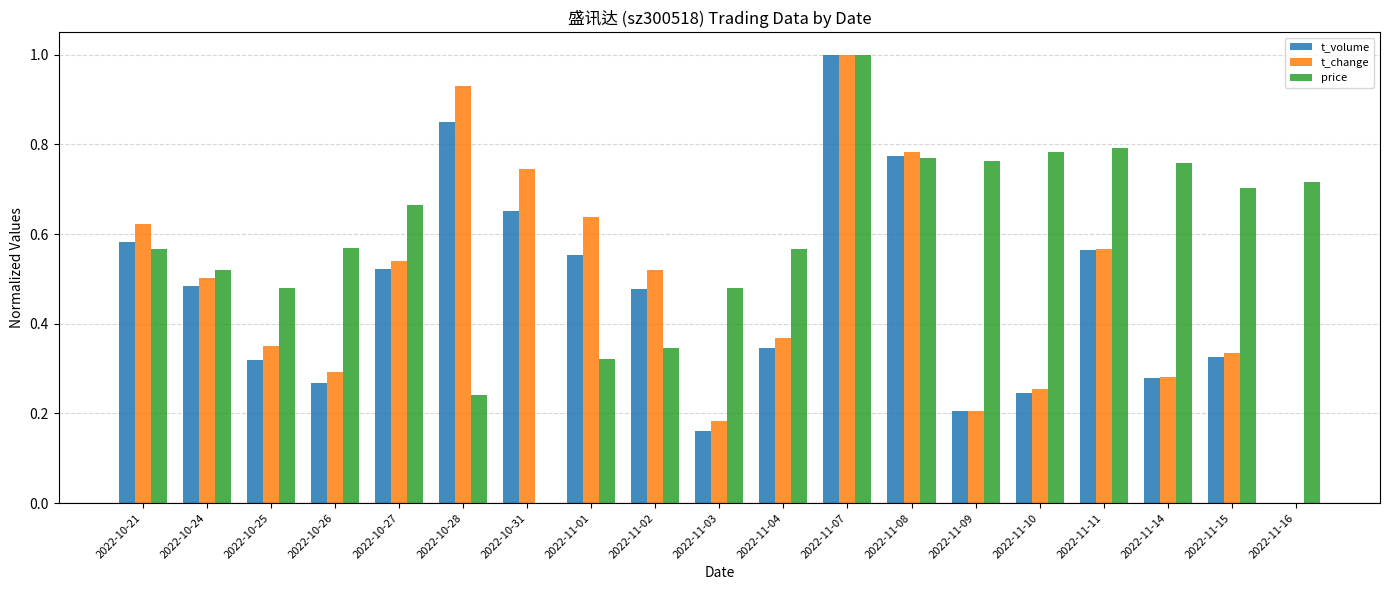

How many groups of bars are there?

19